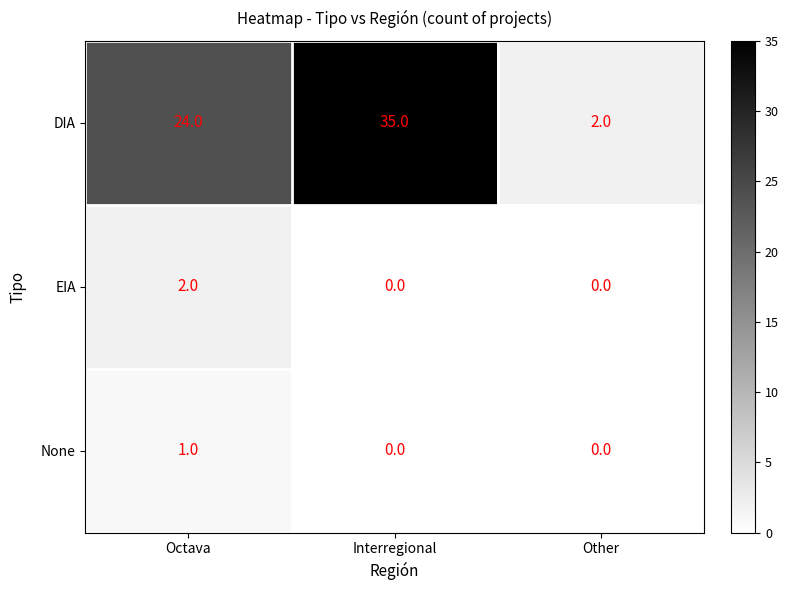

How many None values are between 0 and 1?

3